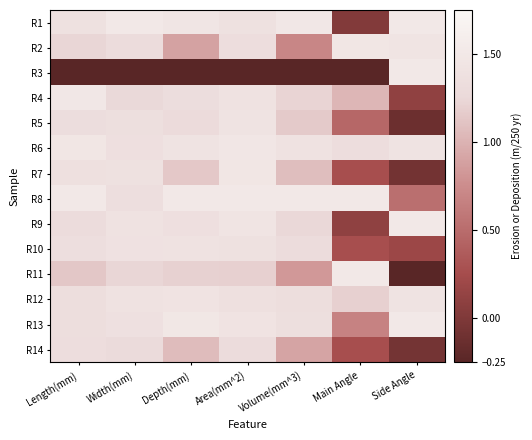

How many categories are shown in the chart?

7